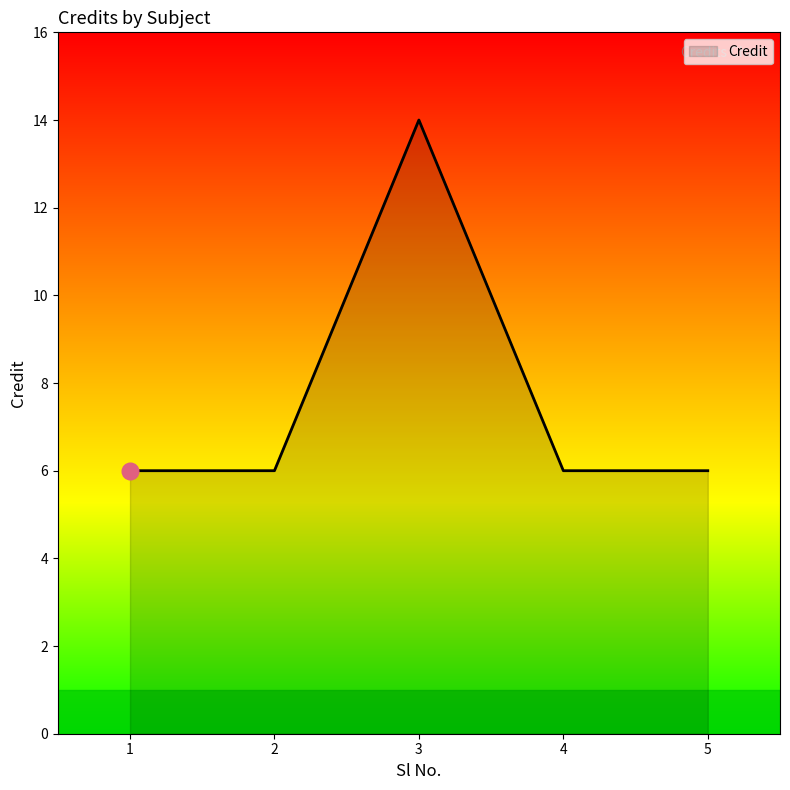

Which label corresponds to the largest value in the chart?

3